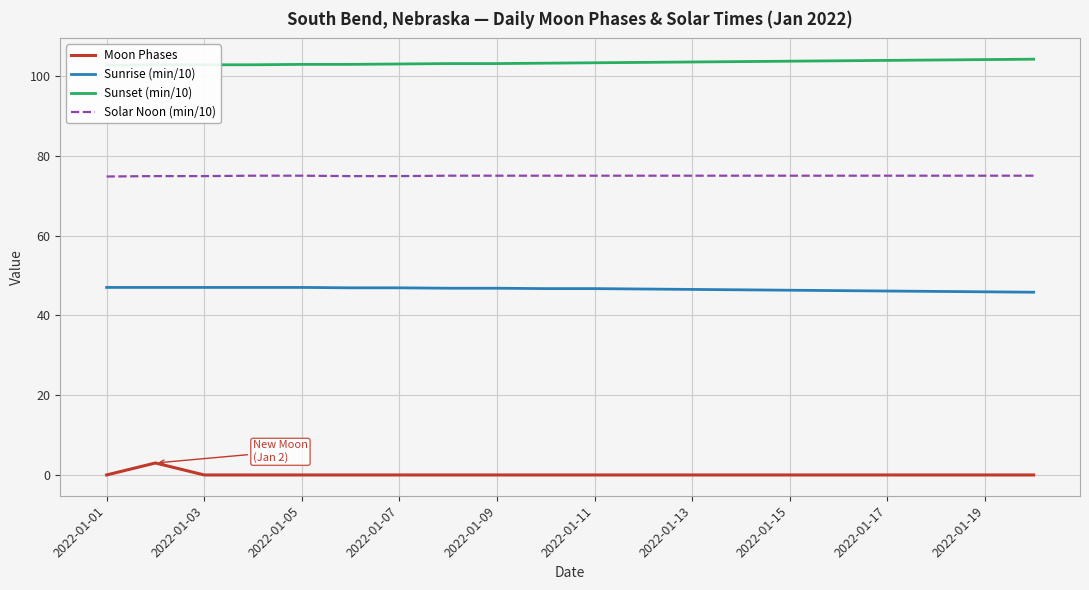

The Moon Phases series shows 0.0 at 2022-01-17. True or false?

True